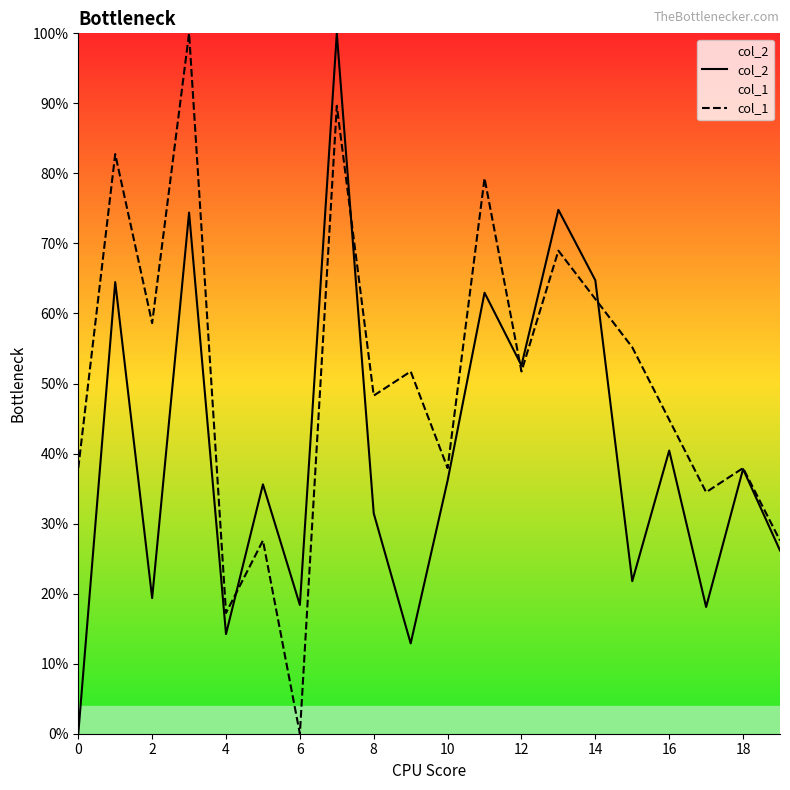

Which series changed the most between 8 and 18?

col_1